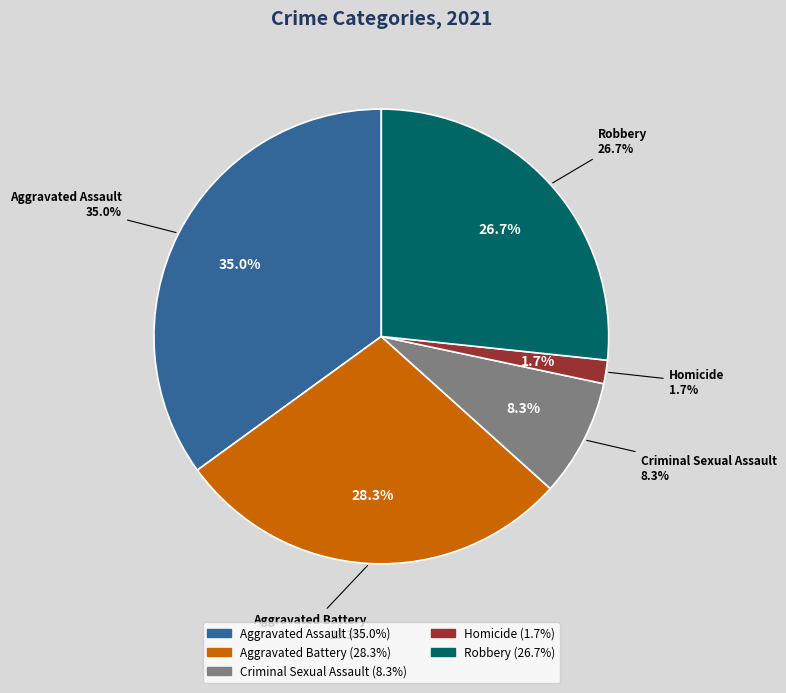

What is the total percentage of Aggravated Assault and Homicide?

36.7%